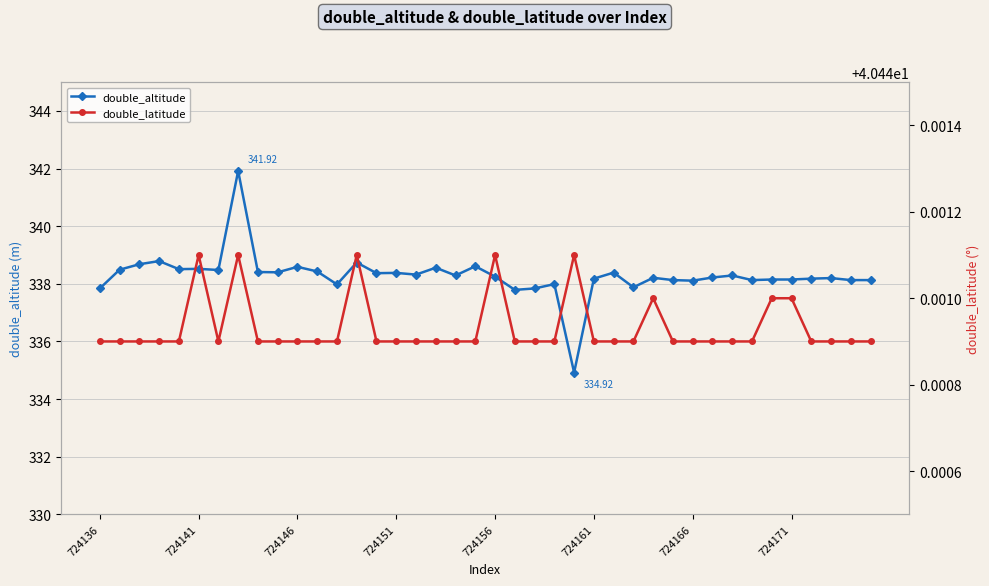

Is the value of double_latitude at 28 greater than the value of double_altitude at 31?

No